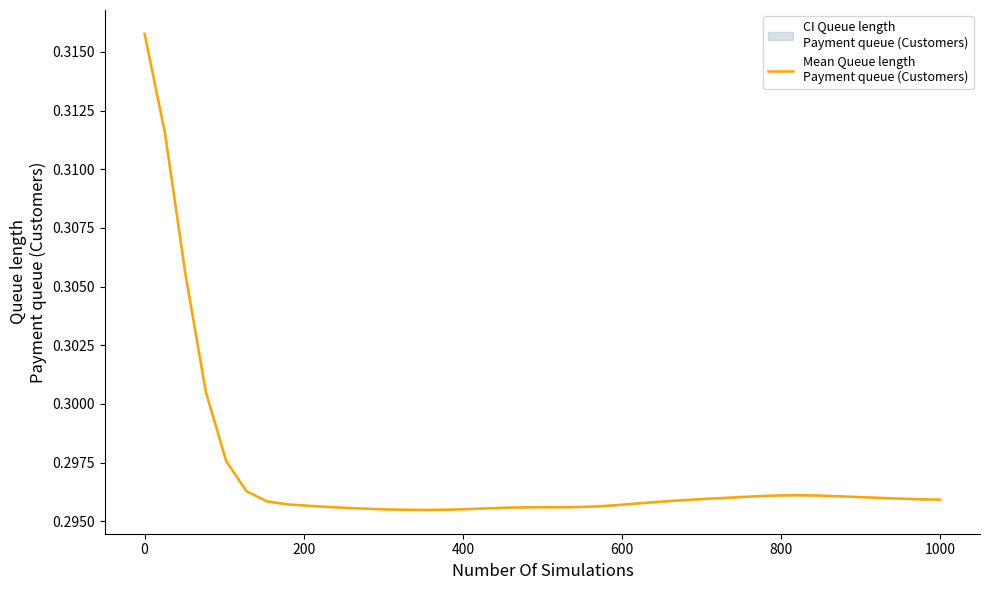

How many interior local valleys (lower than both neighbors) does the data have?

1